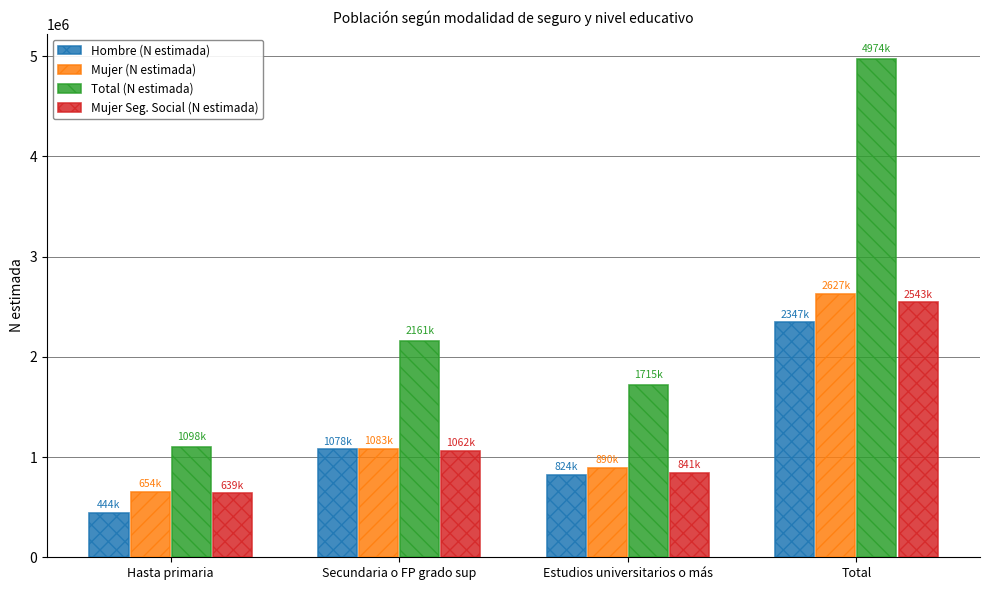

Reading left to right, list all the values displayed in this chart.

Hombre (N estimada): 444436	1078183	824233	2346852
Mujer (N estimada): 653863	1082569	890274	2626705
Total (N estimada): 1098299	2160752	1714507	4973558
Mujer Seg. Social (N estimada): 639280	1062196	841492	2542967